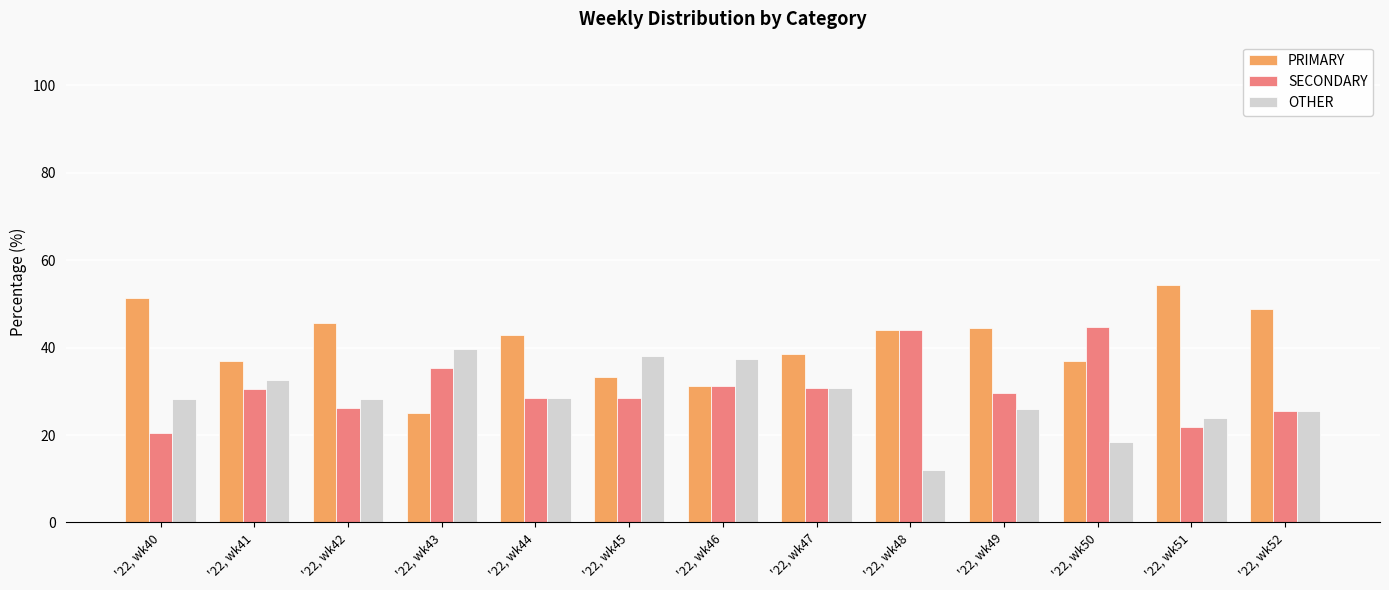

What is the sum of the PRIMARY values at '22, wk42 and '22, wk45?

79.0